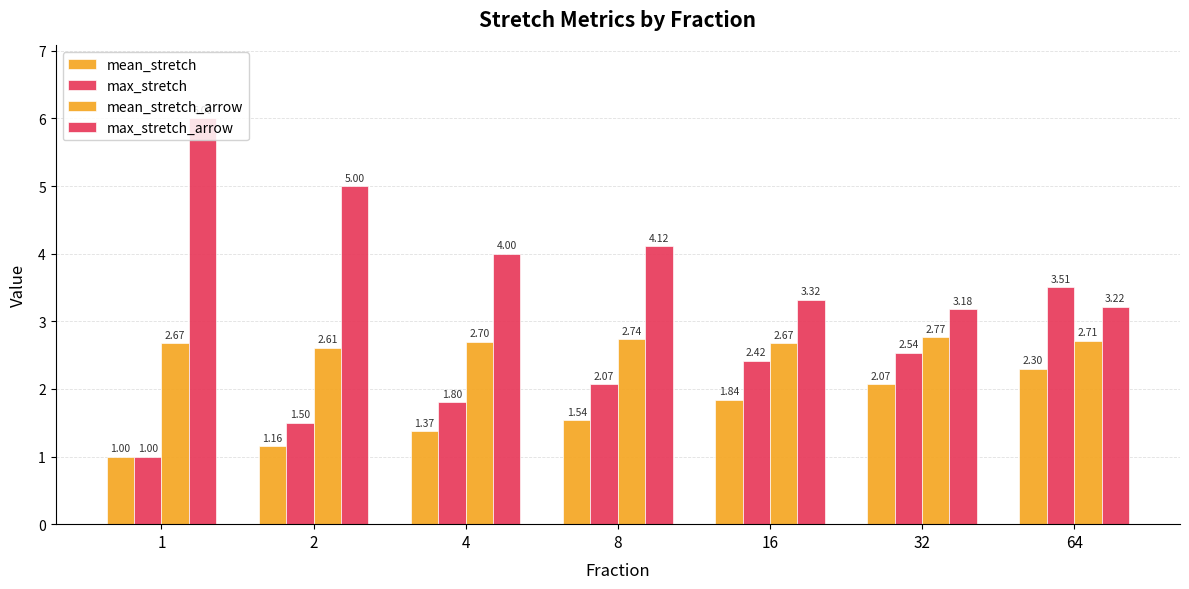

Reading right to left, extract all data points from this chart.

mean_stretch: 2.3	2.1	1.8	1.5	1.4	1.2	1.0
max_stretch: 3.5	2.5	2.4	2.1	1.8	1.5	1.0
mean_stretch_arrow: 2.7	2.8	2.7	2.7	2.7	2.6	2.7
max_stretch_arrow: 3.2	3.2	3.3	4.1	4.0	5.0	6.0